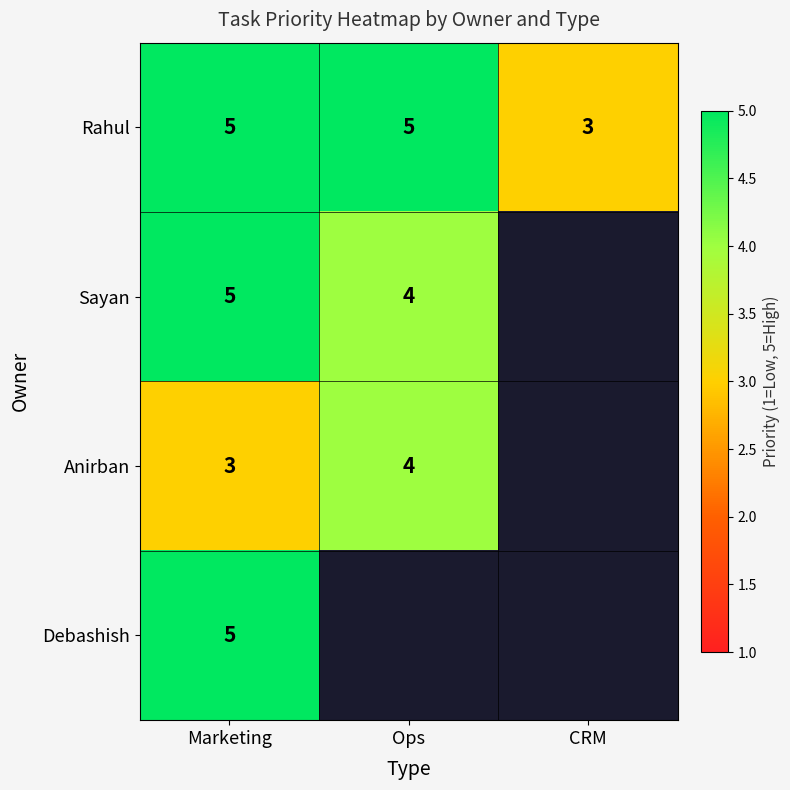

What is the spread (max minus min) of values at Marketing?

2